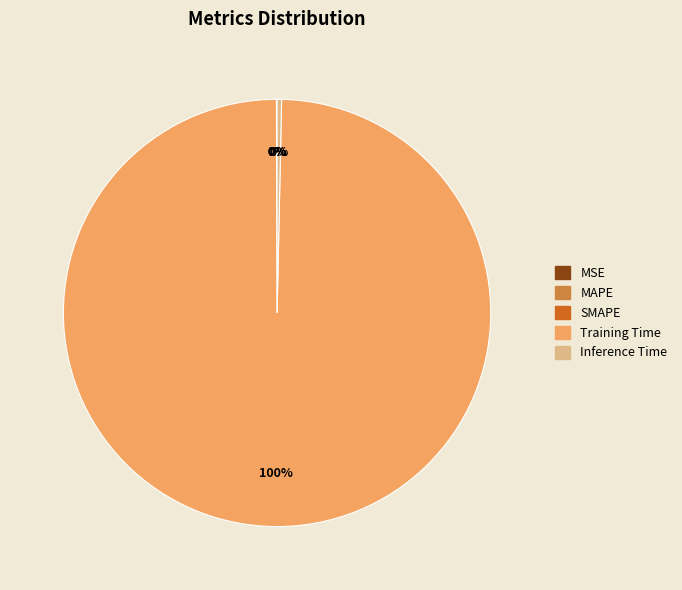

What is the largest slice in the pie chart?

Training Time